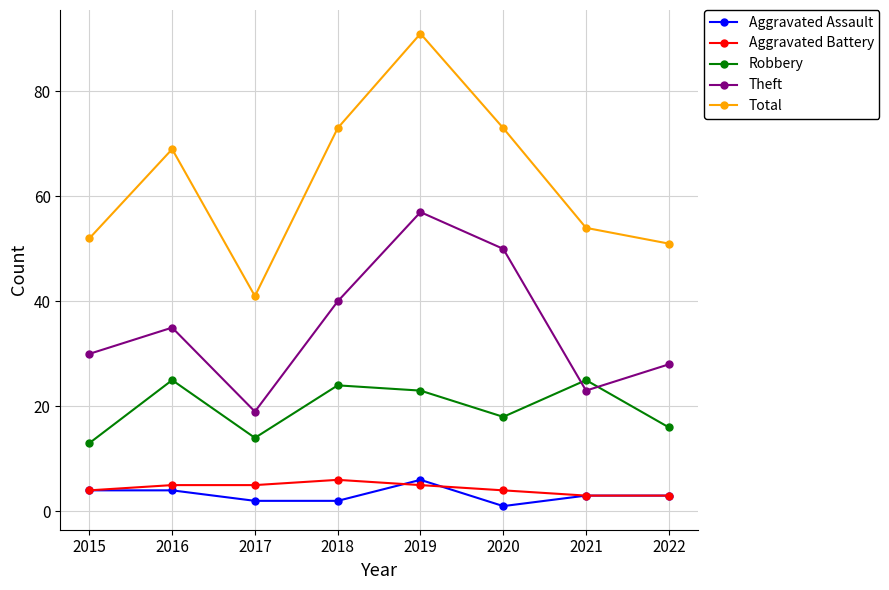

Is the value of Aggravated Battery at 2015 greater than the value of Robbery at 2020?

No